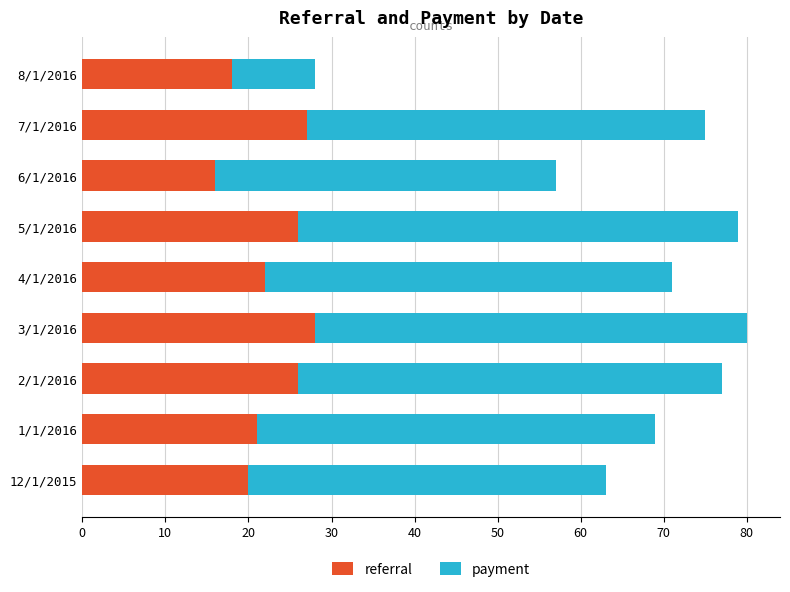

The referral series shows 28 at 3/1/2016. True or false?

True